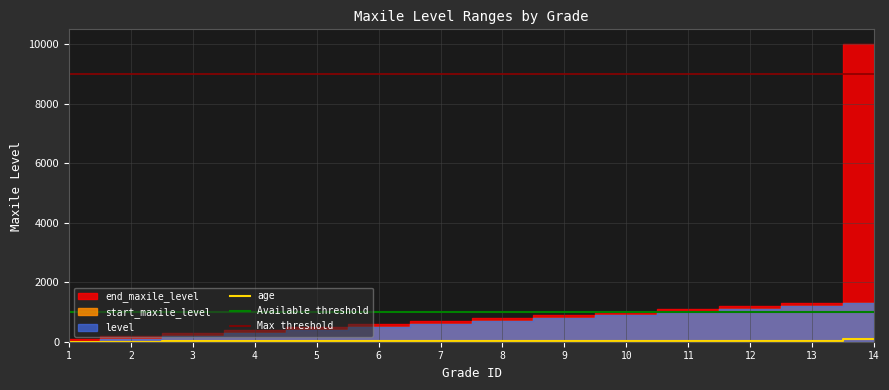

Reading left to right, what are all the values shown in this chart?

start_maxile_level: 1=0	2=100	3=200	4=300	5=400	6=500	7=600	8=700	9=800	10=900	11=1000	12=1100	13=1200	14=1300
end_maxile_level: 1=100	2=200	3=300	4=400	5=500	6=600	7=700	8=800	9=900	10=1000	11=1100	12=1200	13=1300	14=9999
level: 1=0	2=100	3=200	4=300	5=400	6=500	7=600	8=700	9=800	10=900	11=1000	12=1100	13=1200	14=1300
age: 1=0	2=7	3=8	4=9	5=10	6=11	7=12	8=13	9=14	10=15	11=16	12=17	13=18	14=99